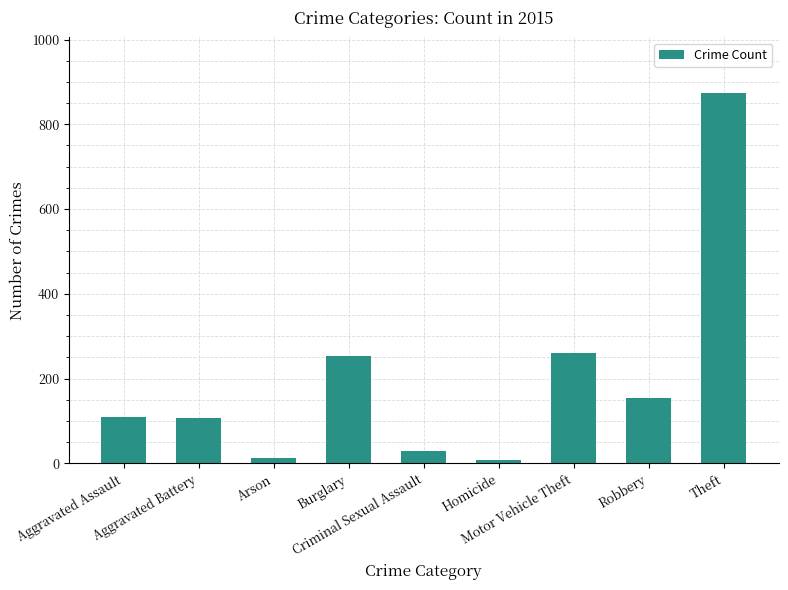

What is the maximum value shown in the chart?

874